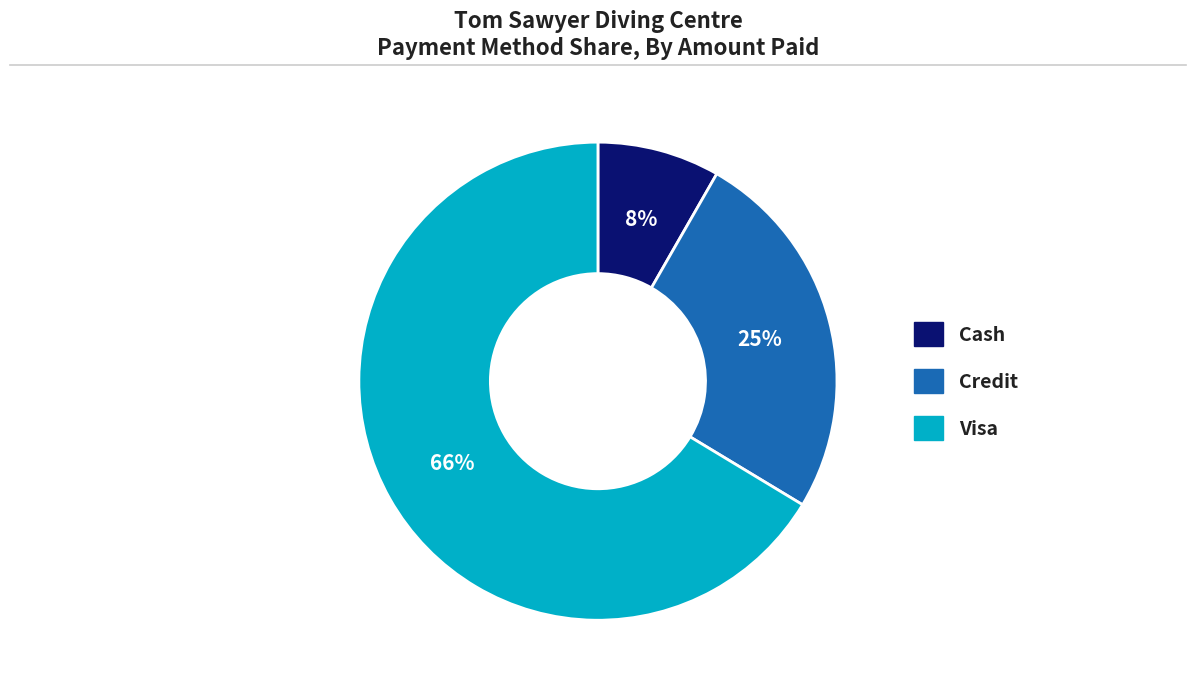

Combined, do Visa and Cash account for over 50%?

Yes